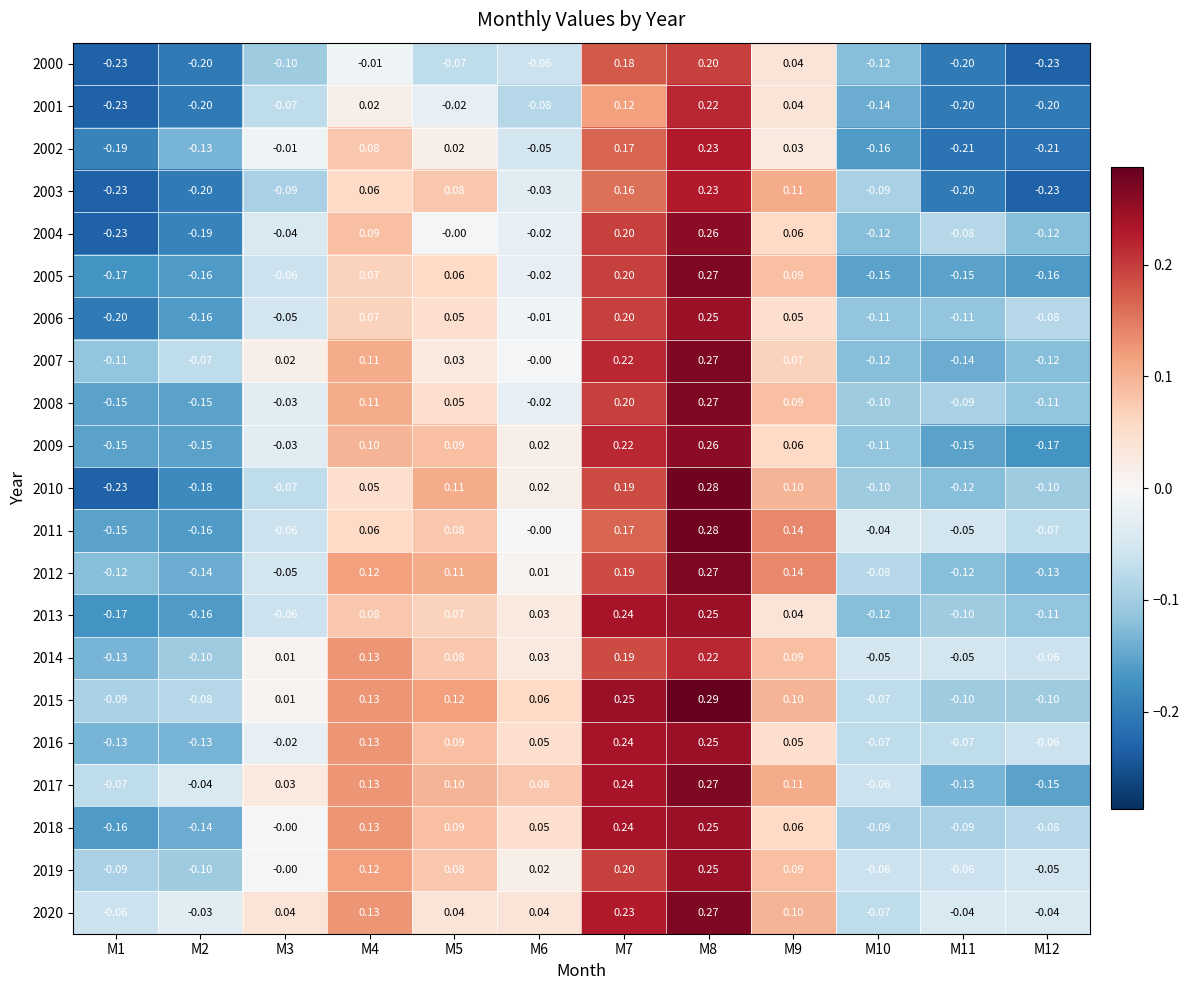

Is the value of 2007 at M10 greater than the value of 2018 at M5?

No